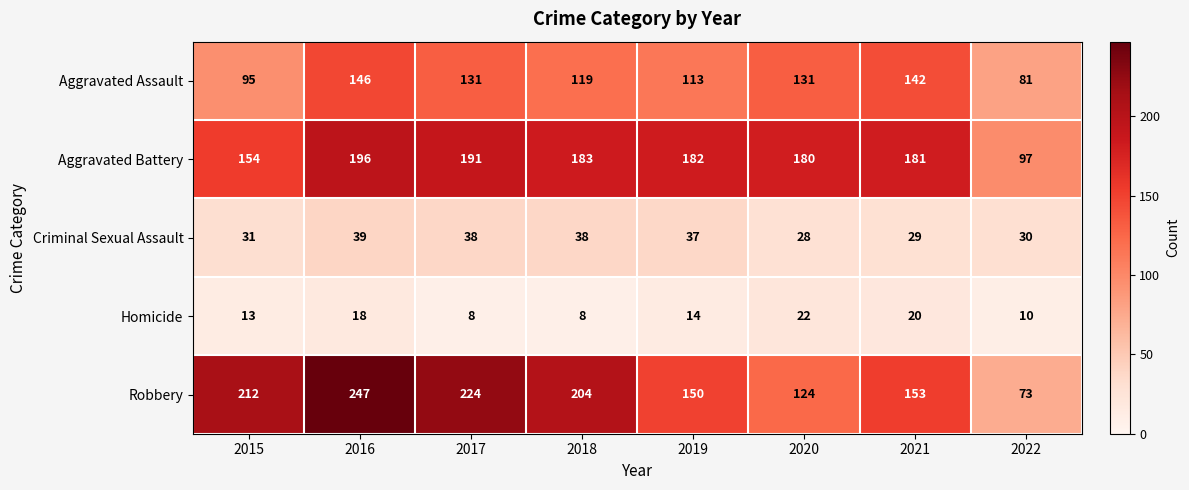

What is the difference between the highest and lowest values at 2016?

229